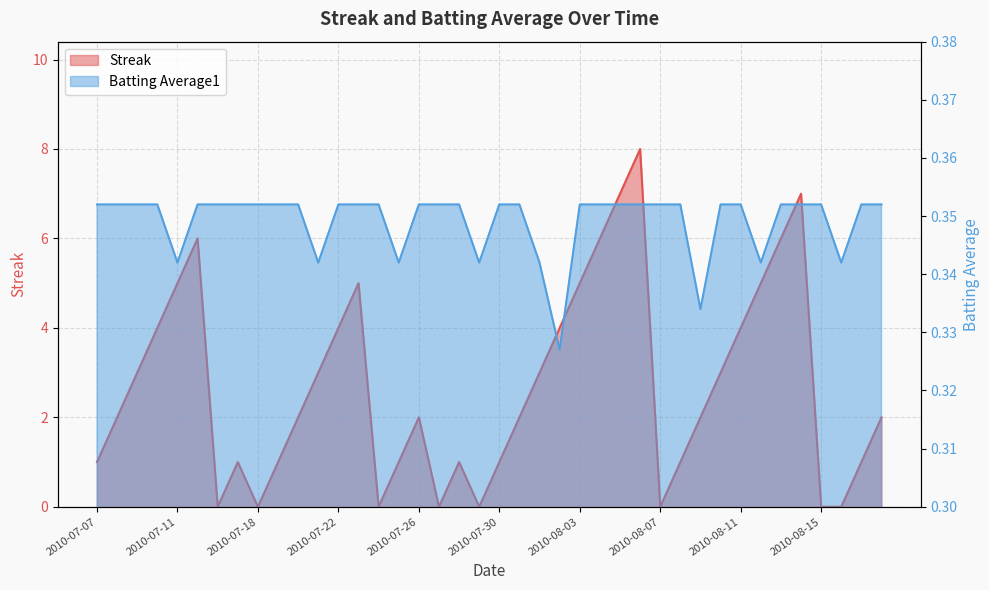

Reading left to right, extract all data points from this chart.

Streak: 2010-07-07=1.0	2010-07-08=2.0	2010-07-09=3.0	2010-07-10=4.0	2010-07-11=5.0	2010-07-15=6.0	2010-07-16=0.0	2010-07-17=1.0	2010-07-18=0.0	2010-07-19=1.0	2010-07-20=2.0	2010-07-21=3.0	2010-07-22=4.0	2010-07-23=5.0	2010-07-24=0.0	2010-07-25=1.0	2010-07-26=2.0	2010-07-27=0.0	2010-07-28=1.0	2010-07-29=0.0	2010-07-30=1.0	2010-07-31=2.0	2010-08-01=3.0	2010-08-02=4.0	2010-08-03=5.0	2010-08-04=6.0	2010-08-05=7.0	2010-08-06=8.0	2010-08-07=0.0	2010-08-08=1.0	2010-08-09=2.0	2010-08-10=3.0	2010-08-11=4.0	2010-08-12=5.0	2010-08-13=6.0	2010-08-14=7.0	2010-08-15=0.0	2010-08-16=0.0	2010-08-17=1.0	2010-08-18=2.0
Batting Average1: 2010-07-07=0.4	2010-07-08=0.4	2010-07-09=0.4	2010-07-10=0.4	2010-07-11=0.3	2010-07-15=0.4	2010-07-16=0.4	2010-07-17=0.4	2010-07-18=0.4	2010-07-19=0.4	2010-07-20=0.4	2010-07-21=0.3	2010-07-22=0.4	2010-07-23=0.4	2010-07-24=0.4	2010-07-25=0.3	2010-07-26=0.4	2010-07-27=0.4	2010-07-28=0.4	2010-07-29=0.3	2010-07-30=0.4	2010-07-31=0.4	2010-08-01=0.3	2010-08-02=0.3	2010-08-03=0.4	2010-08-04=0.4	2010-08-05=0.4	2010-08-06=0.4	2010-08-07=0.4	2010-08-08=0.4	2010-08-09=0.3	2010-08-10=0.4	2010-08-11=0.4	2010-08-12=0.3	2010-08-13=0.4	2010-08-14=0.4	2010-08-15=0.4	2010-08-16=0.3	2010-08-17=0.4	2010-08-18=0.4